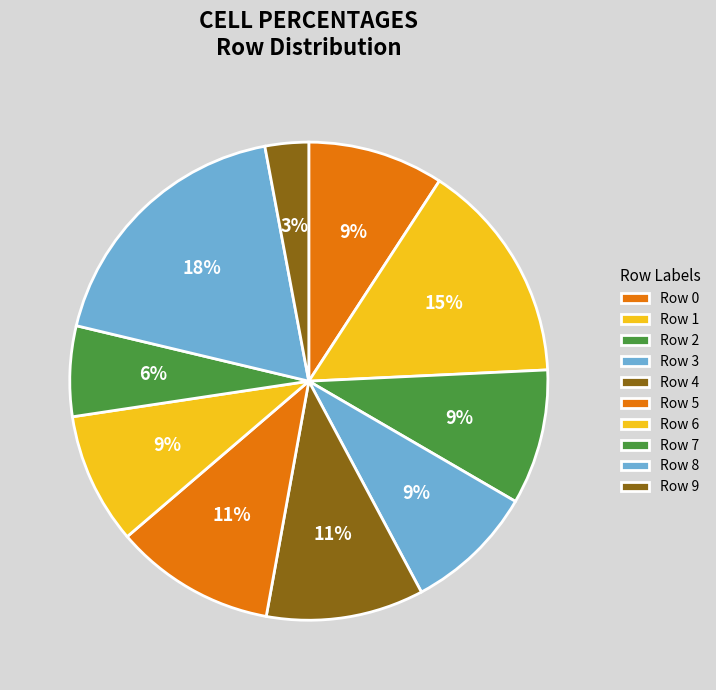

Does Row 1 account for over 50% of the chart?

No